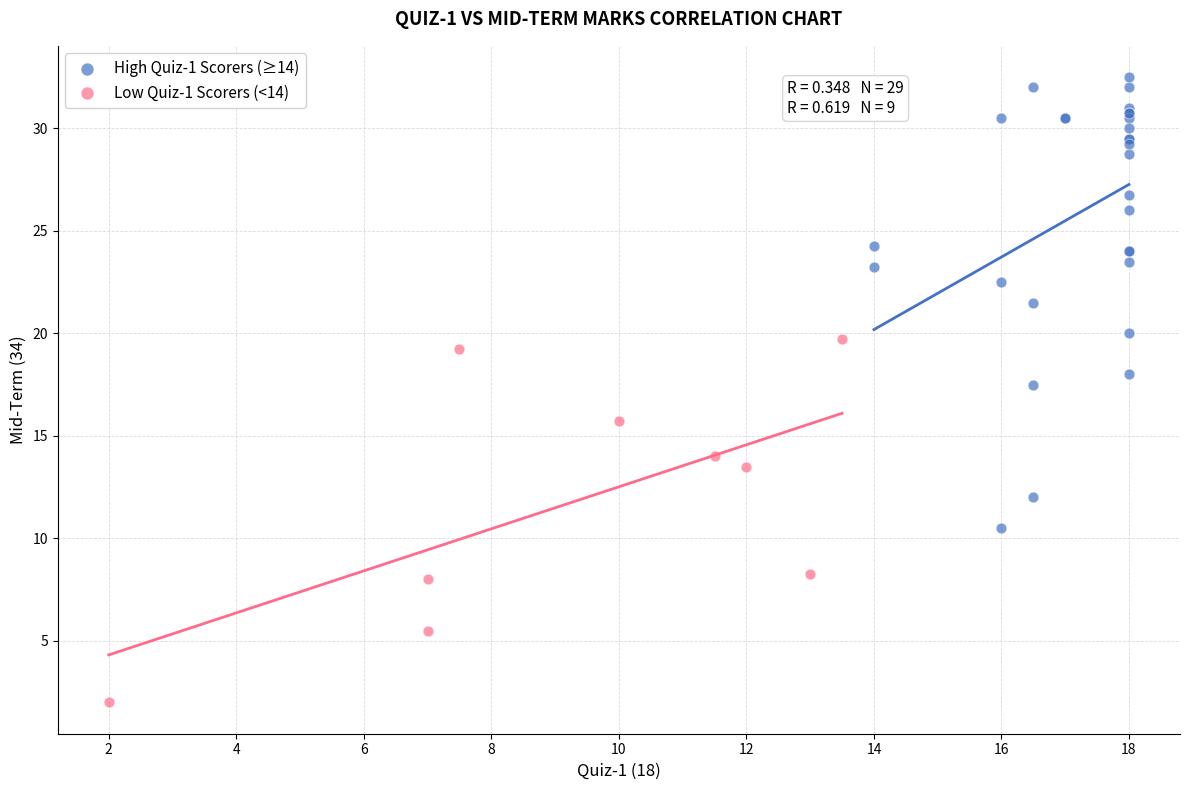

Which series has the largest Y range (max minus min)?

High Quiz-1 Scorers (≥14)